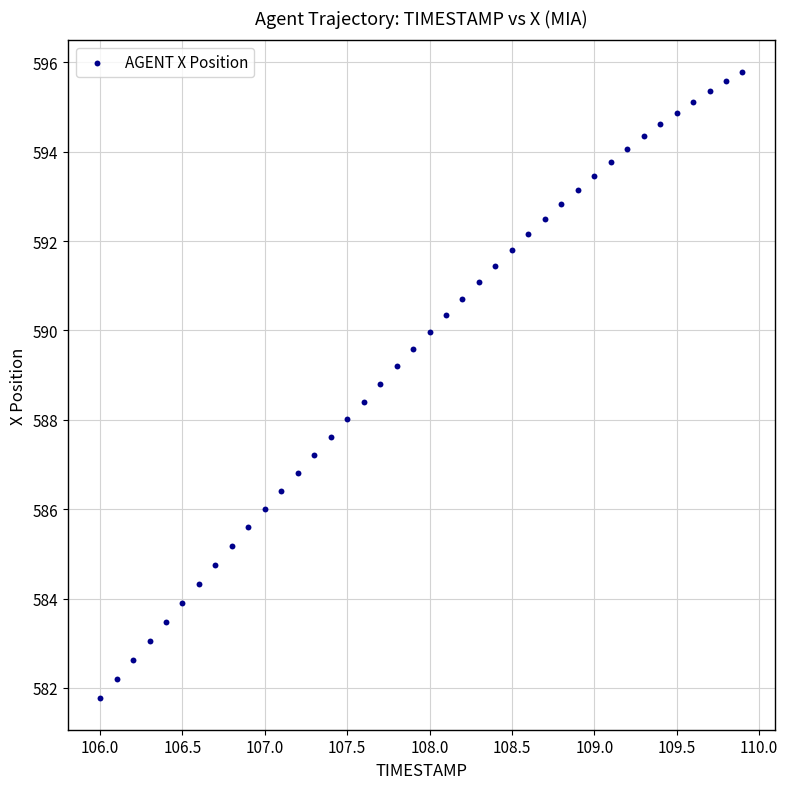

What is the range of X values (max minus min)?

3.9